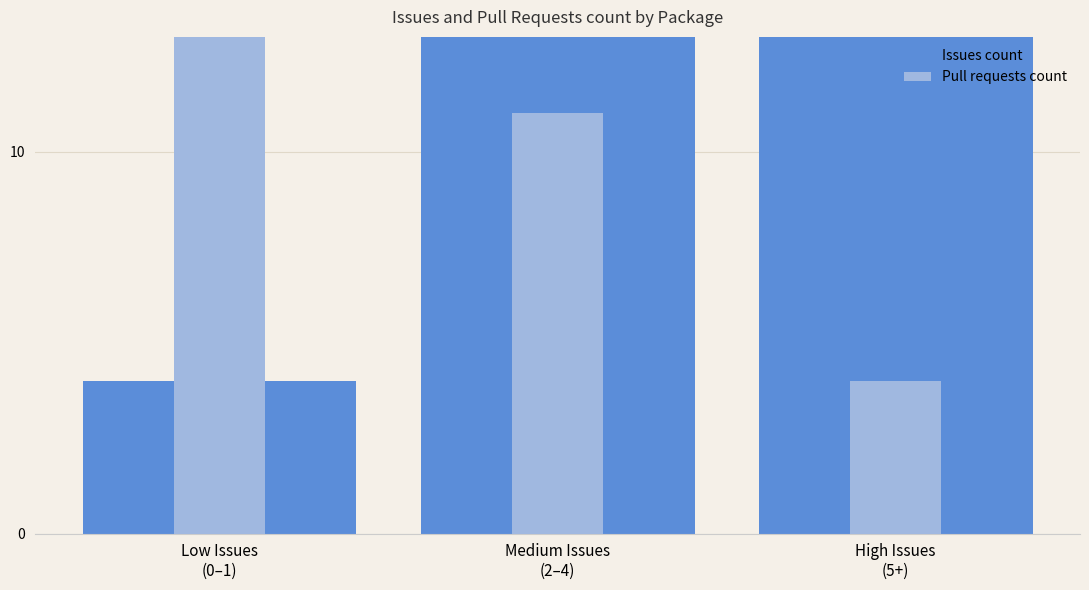

How many data points does each series have?

3